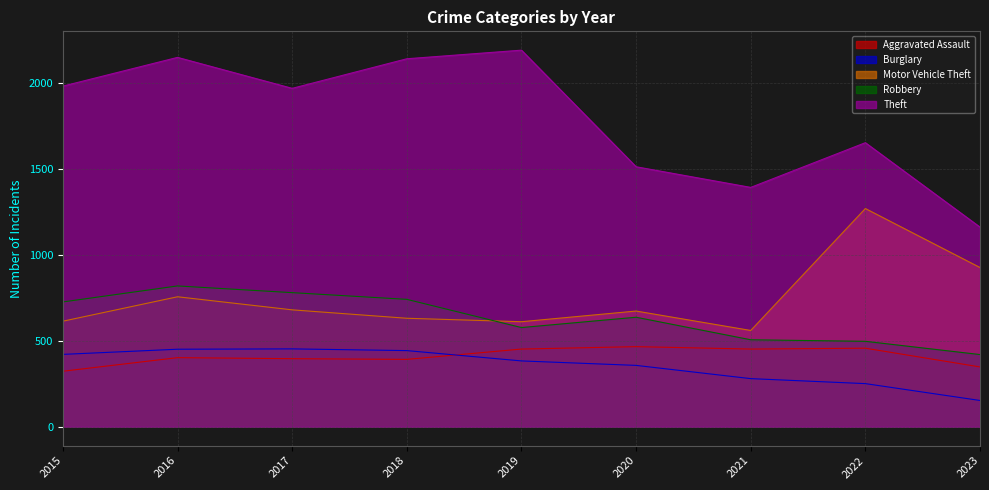

What is the average value of the Motor Vehicle Theft series?

747